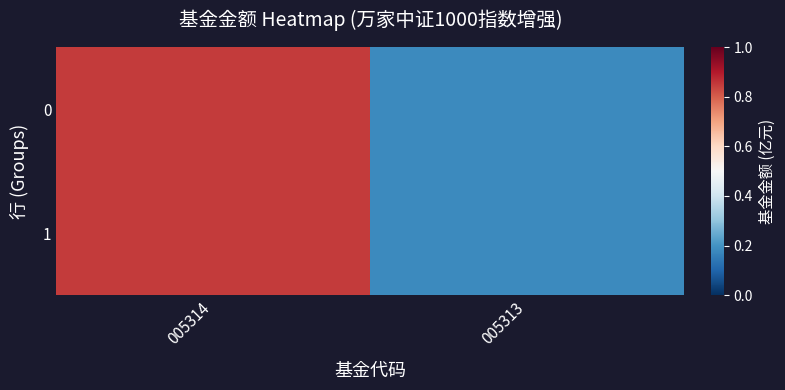

What is the total value across all series at 005313?

0.4